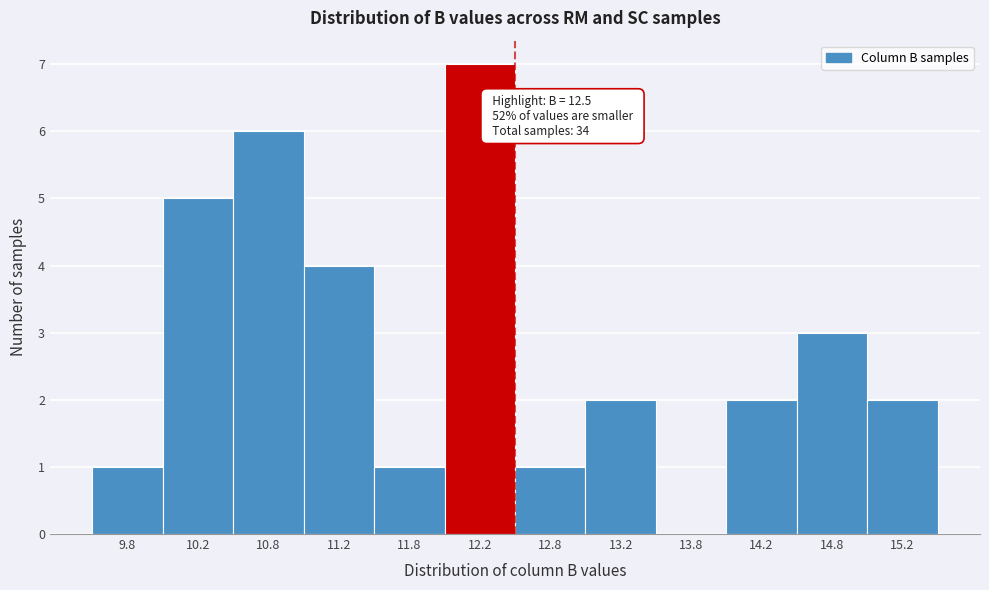

Reading right to left, transcribe all the data shown in this chart.

15.2=2	14.8=3	14.2=2	13.8=0	13.2=2	12.8=1	12.2=7	11.8=1	11.2=4	10.8=6	10.2=5	9.8=1